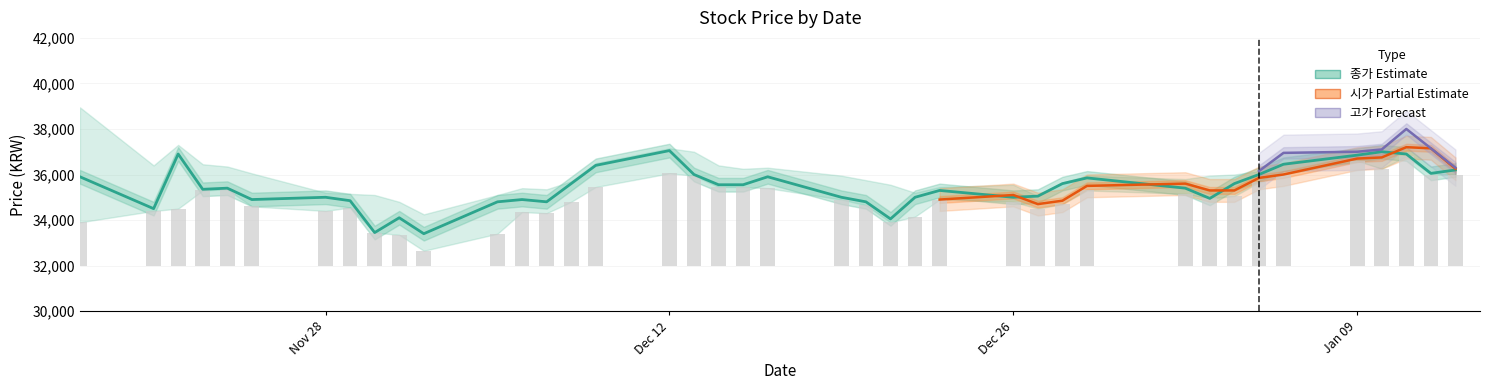

Count the number of categories in the chart.

40